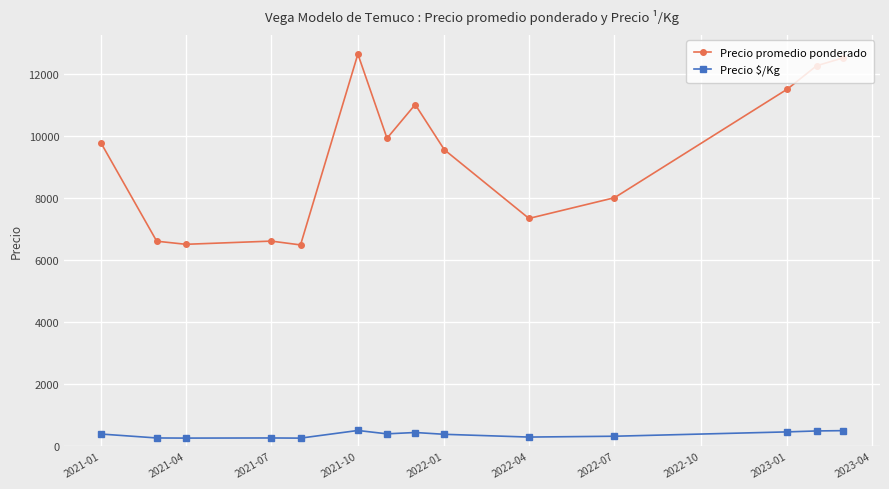

What is the value of the Precio promedio ponderado point at the 10th from the left?

7333